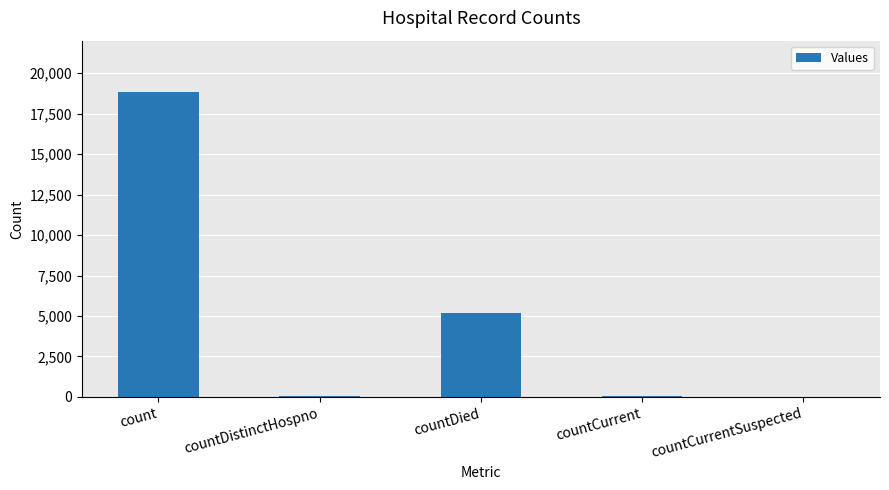

The chart shows a value of 18853 at count. True or false?

True